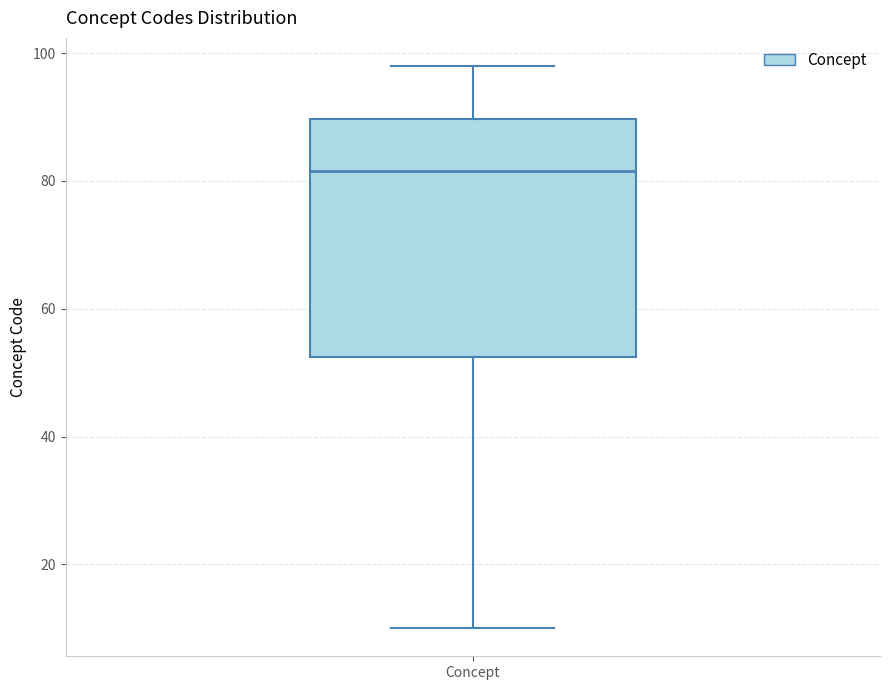

Where does the upper whisker of the box for Concept end on the y-axis? The values are not printed on the chart, so give them approximately, as read against the axis.

98